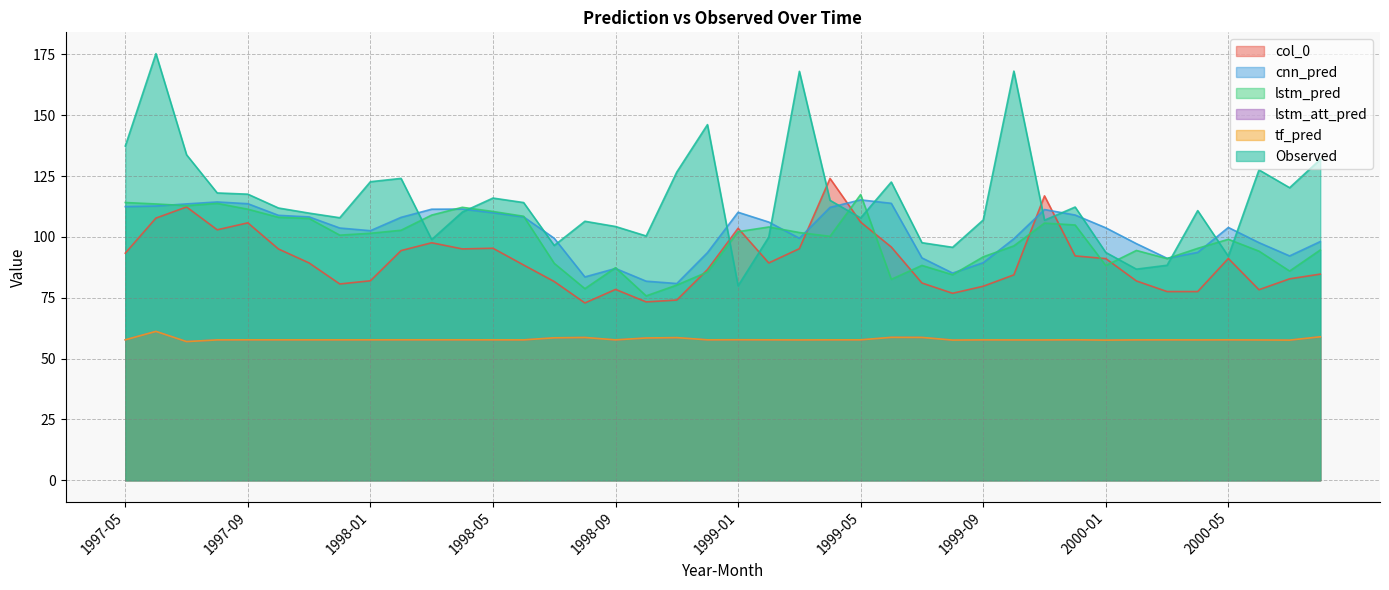

What is the difference between the highest and lowest values at 1997-10?

54.2